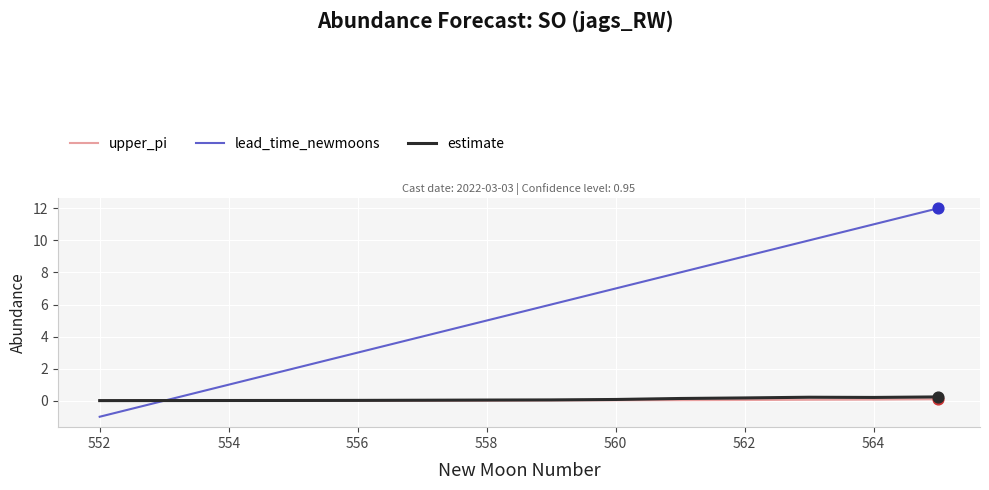

Which series has the largest total across all categories?

lead_time_newmoons